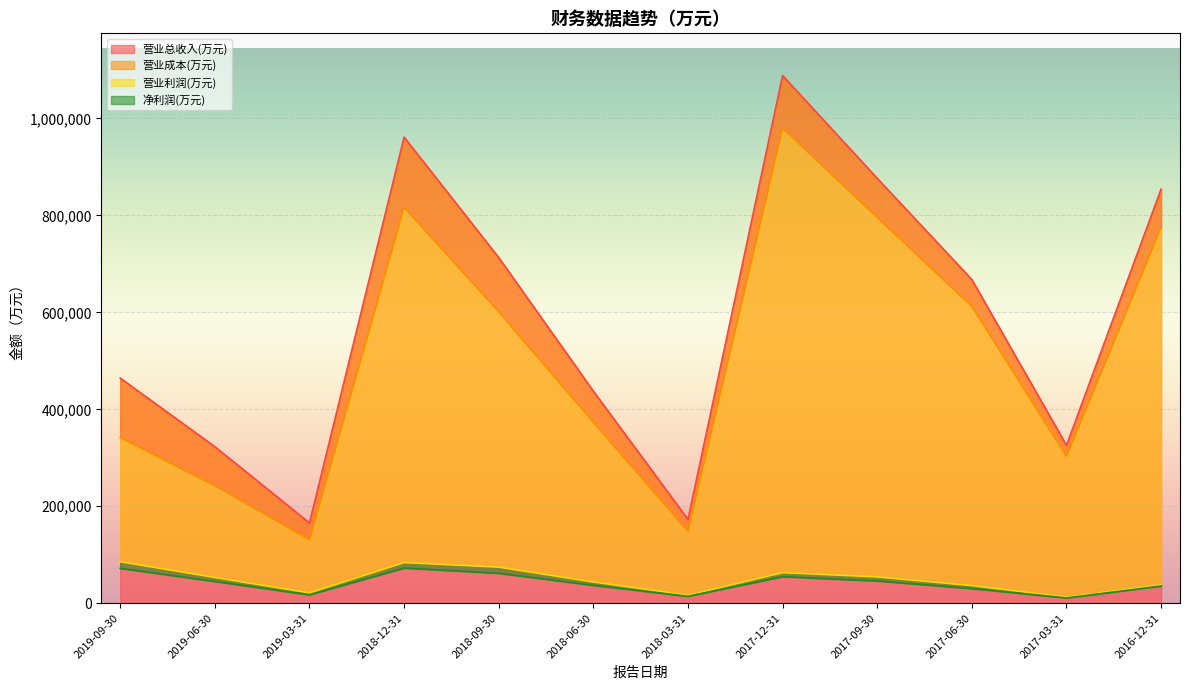

What are all the series names shown in the legend?

营业总收入(万元), 营业成本(万元), 营业利润(万元), 净利润(万元)